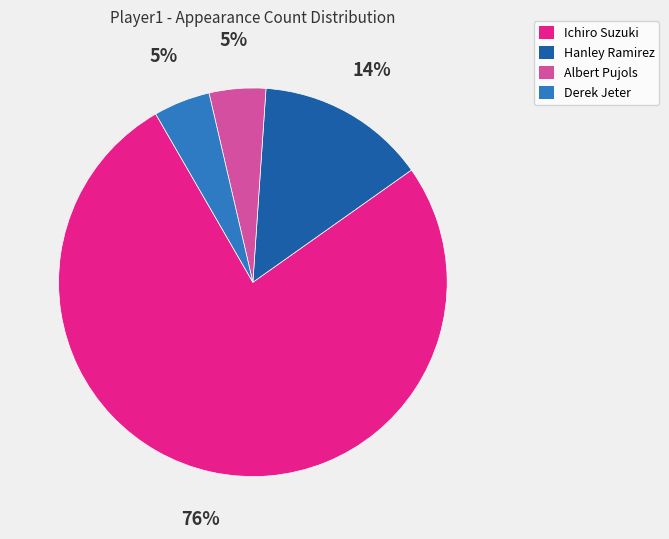

To the nearest percent, what is the average slice percentage?

25%